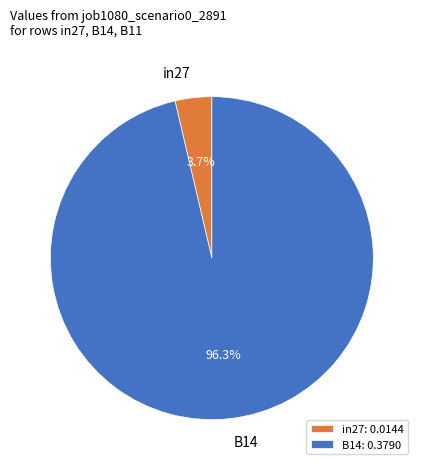

Does in27 represent more than half of the total?

No